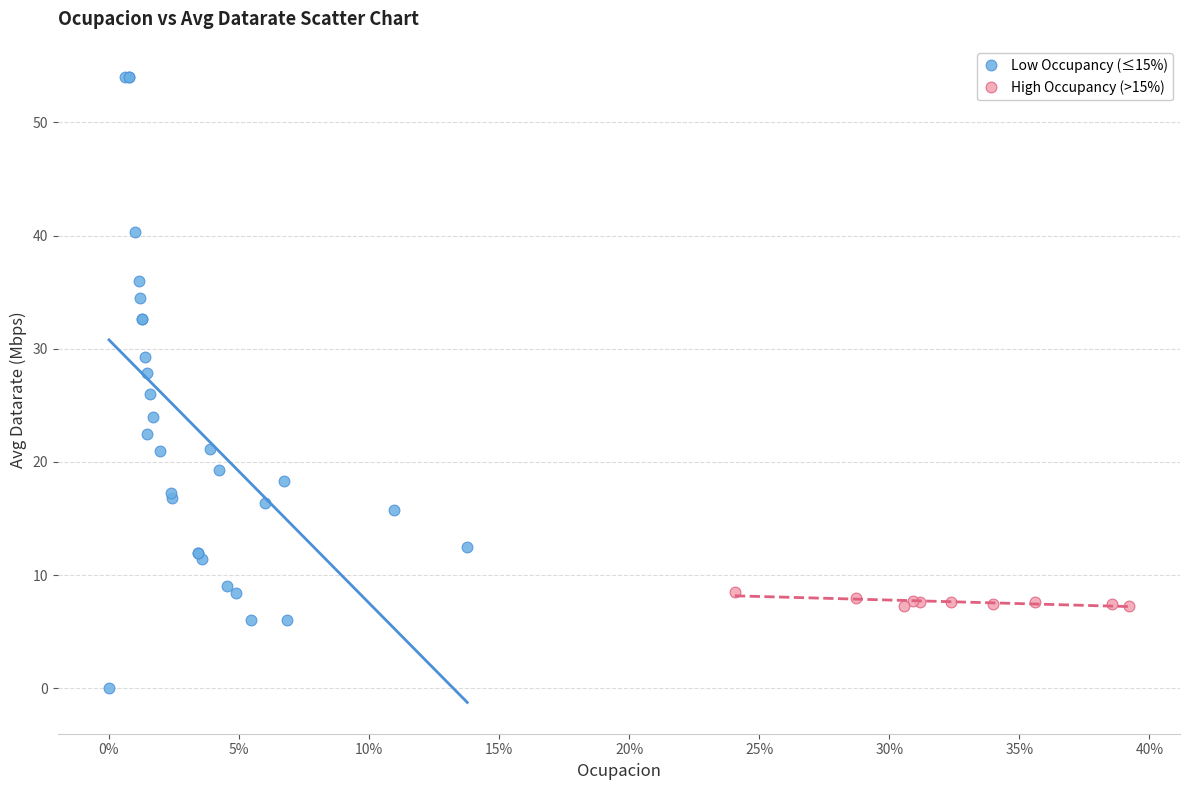

Which series has the widest spread of Y values?

Low Occupancy (≤15%)